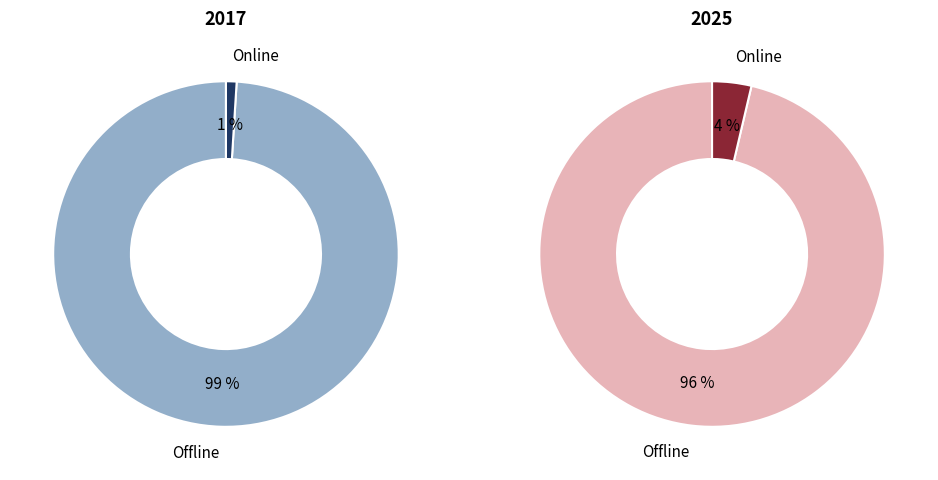

Is it true that values_2017 is 99% of the pie?

True